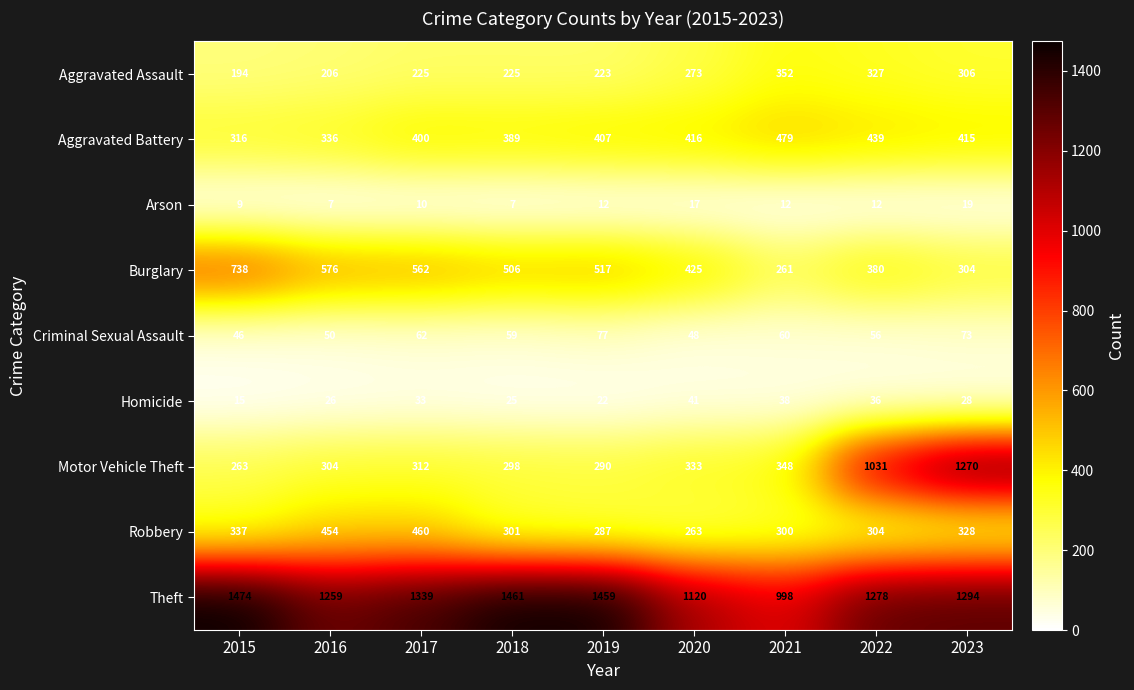

Rank the categories by Motor Vehicle Theft value from lowest to highest.

2015, 2019, 2018, 2016, 2017, 2020, 2021, 2022, 2023